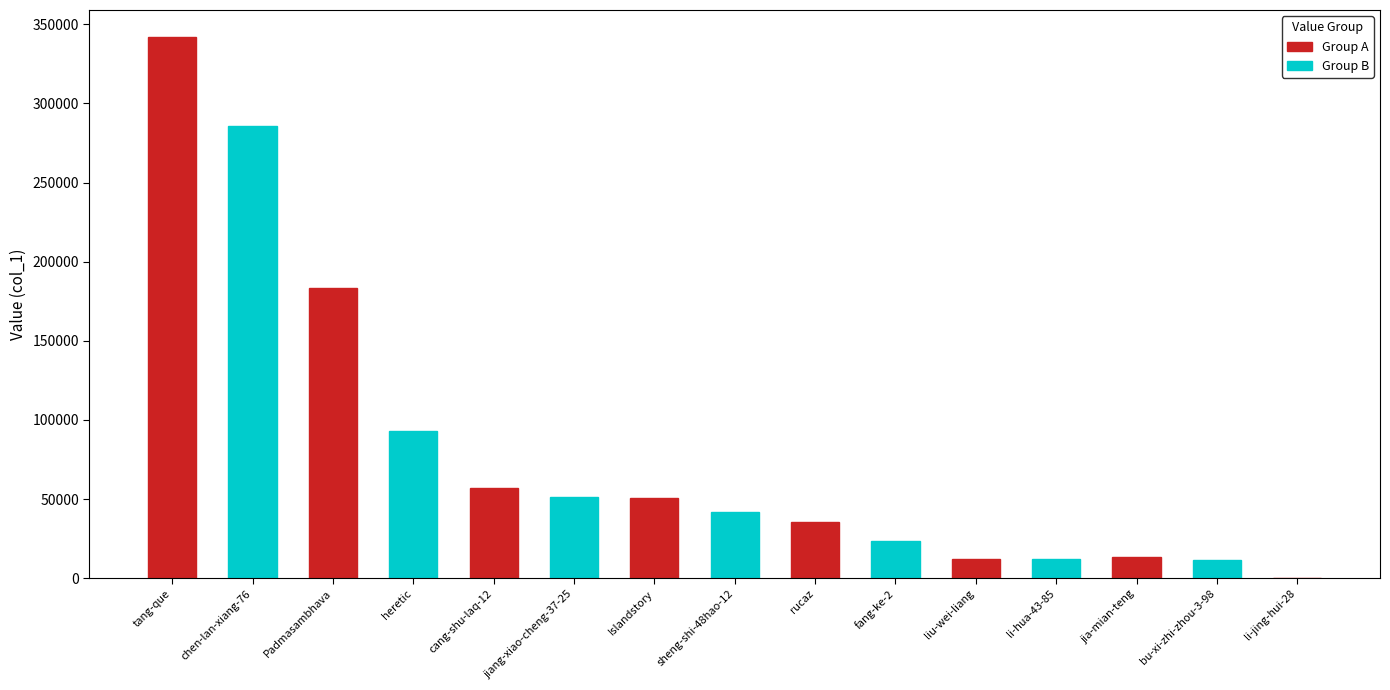

How many data points does each series have?

15